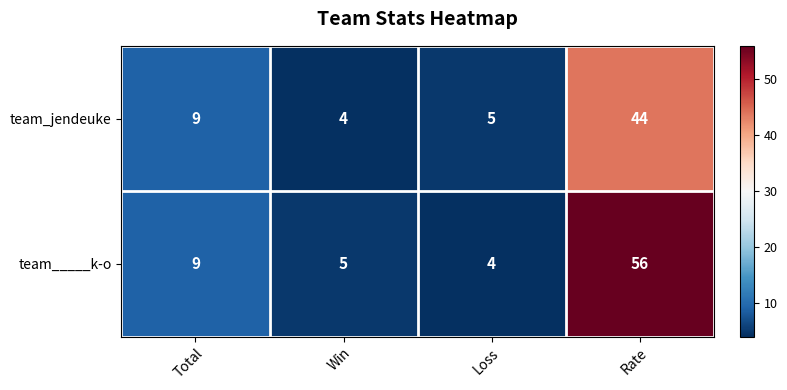

What is the maximum value shown in the chart?

56